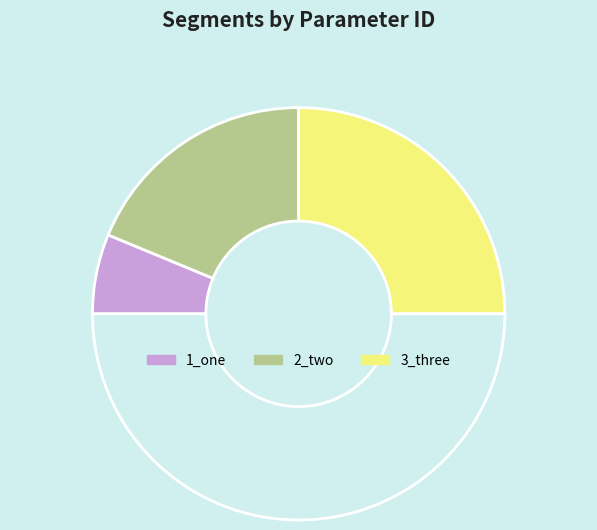

Which slice is the largest?

3_three